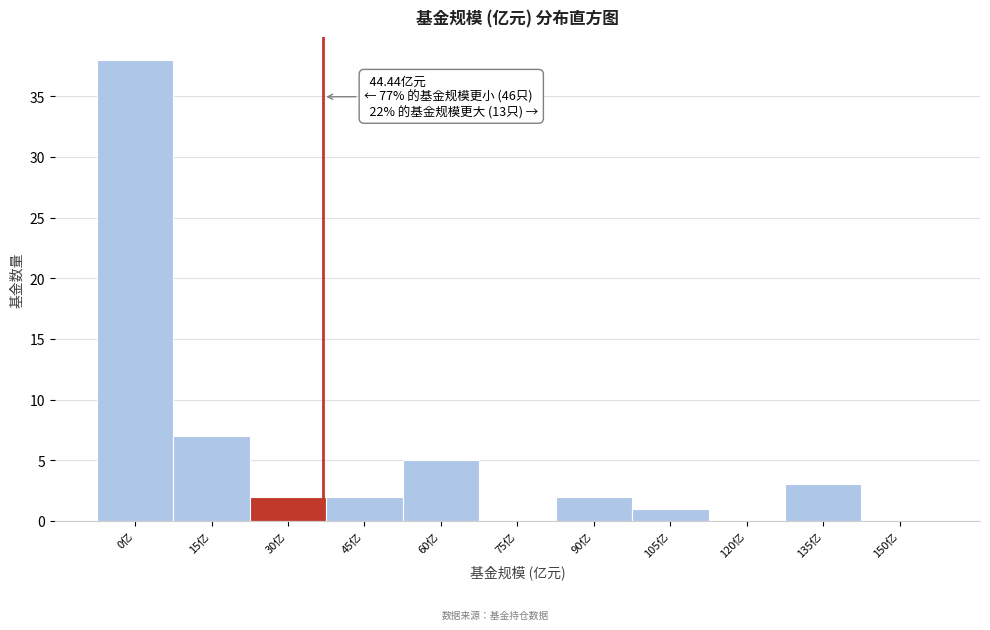

Reading left to right, what are all the values shown in this chart?

0亿=38	15亿=7	30亿=2	45亿=2	60亿=5	75亿=0	90亿=2	105亿=1	120亿=0	135亿=3	150亿=0